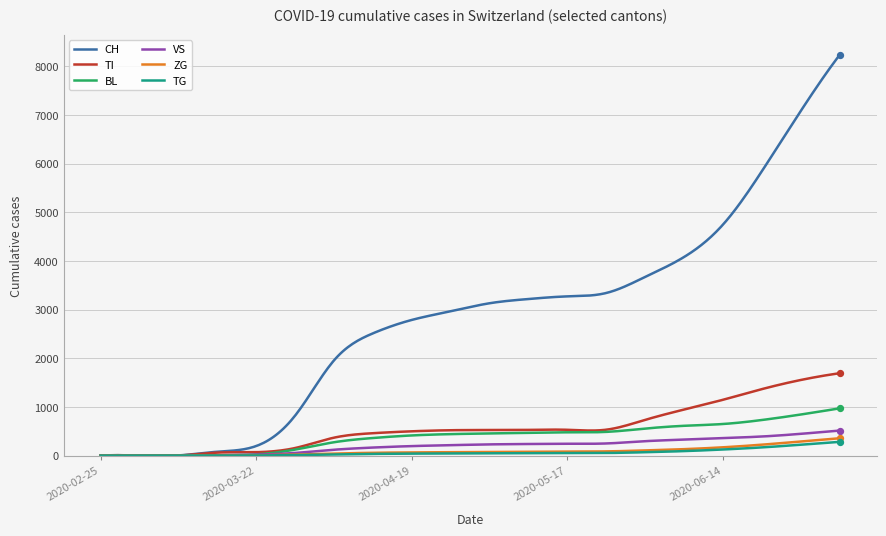

Which series has the largest range (max minus min)?

CH